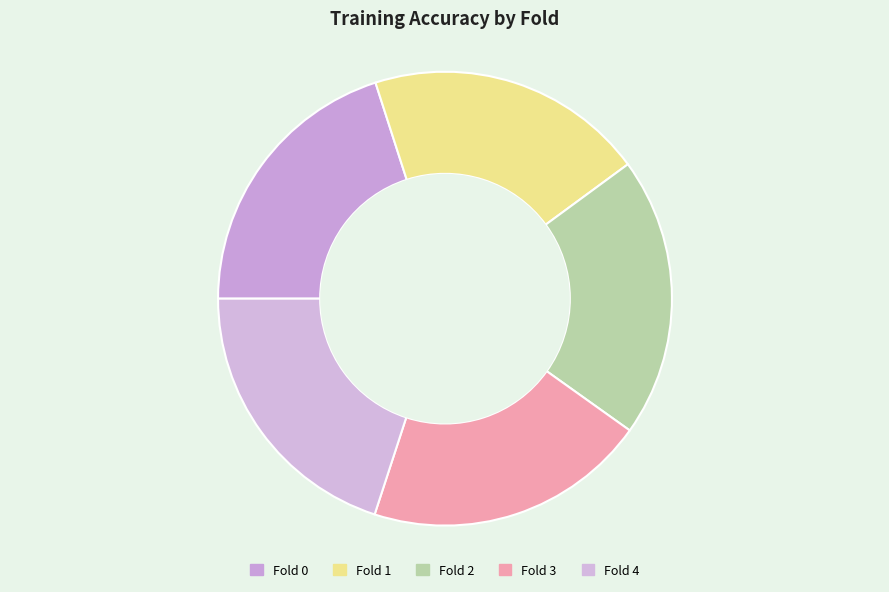

Is there any slice that represents more than half of the pie?

No